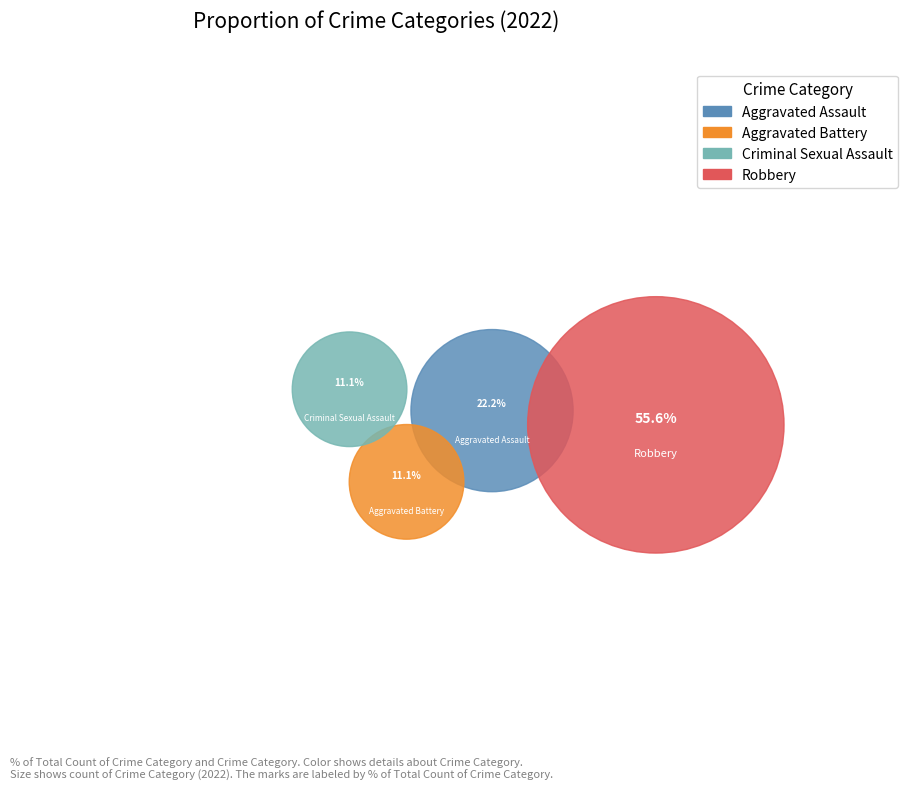

What is the majority slice?

Robbery